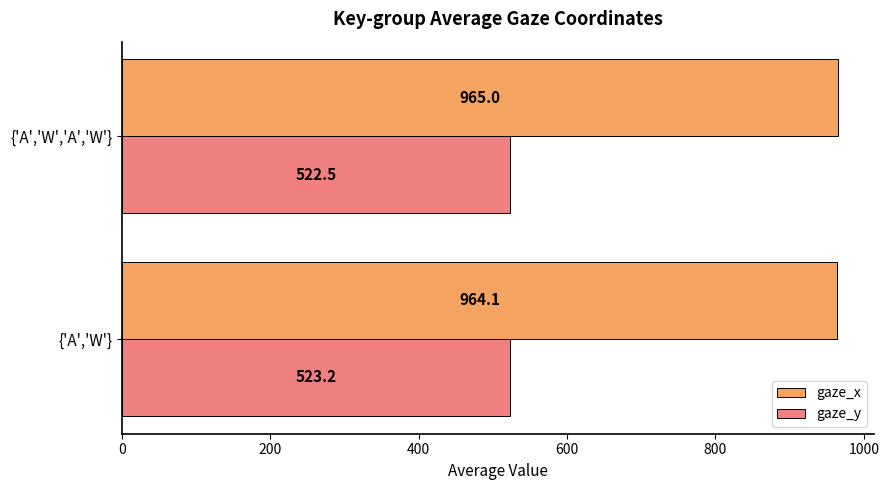

The value of gaze_x at {'A','W'} is 964.1. True or false?

True